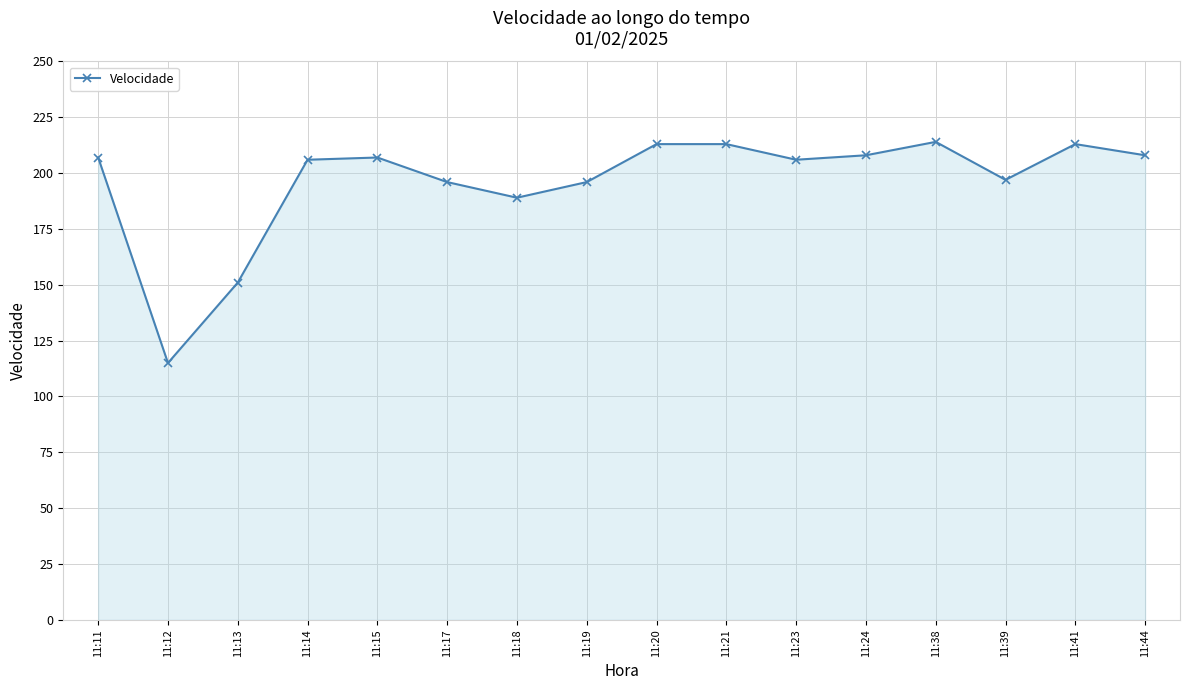

What is the smallest value displayed?

115